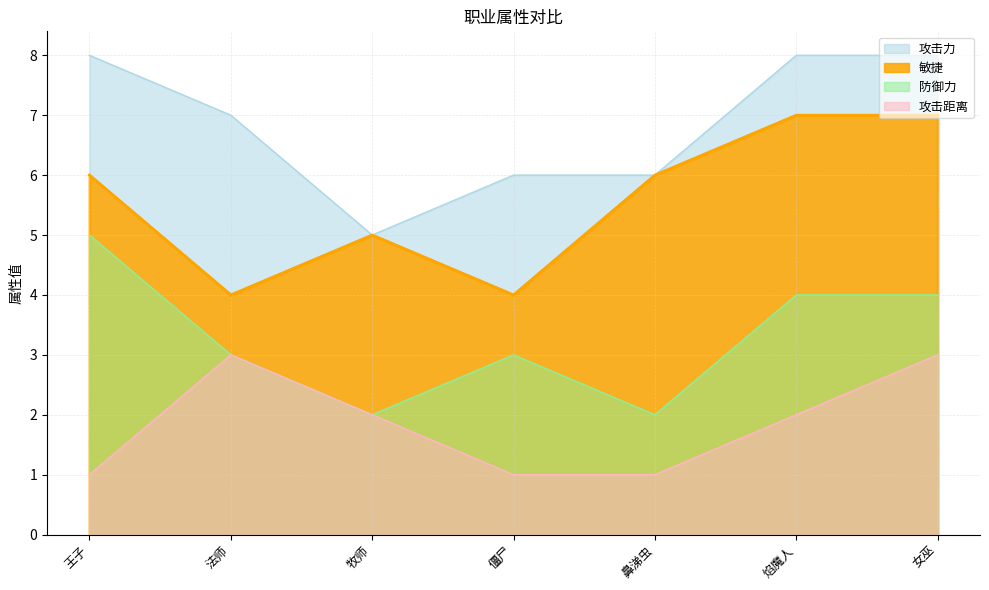

Does the chart have visible grid lines?

Yes